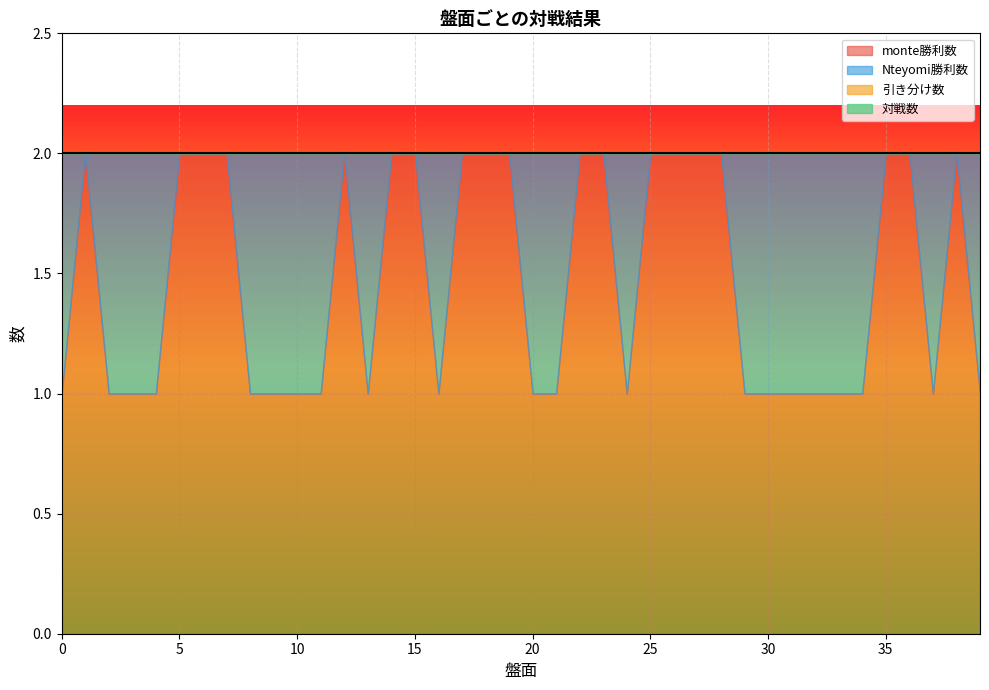

How many interior local peaks does the Nteyomi勝利数 series have?

4